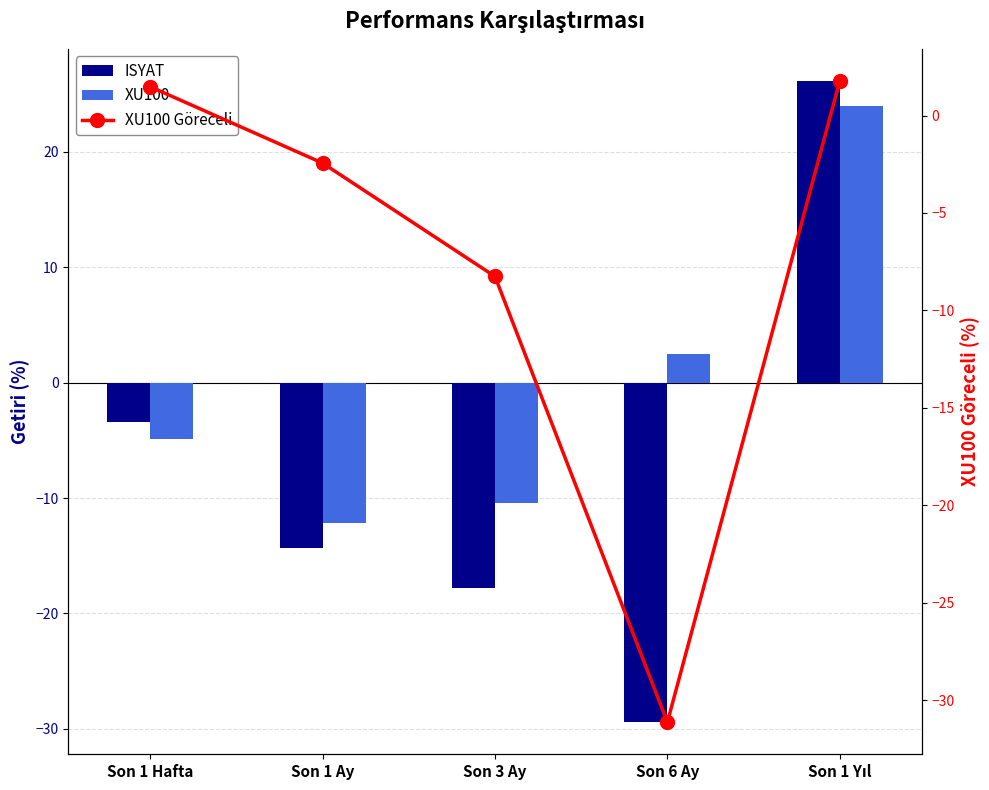

Between Son 1 Ay and Son 3 Ay, which series saw the biggest shift?

XU100 Göreceli